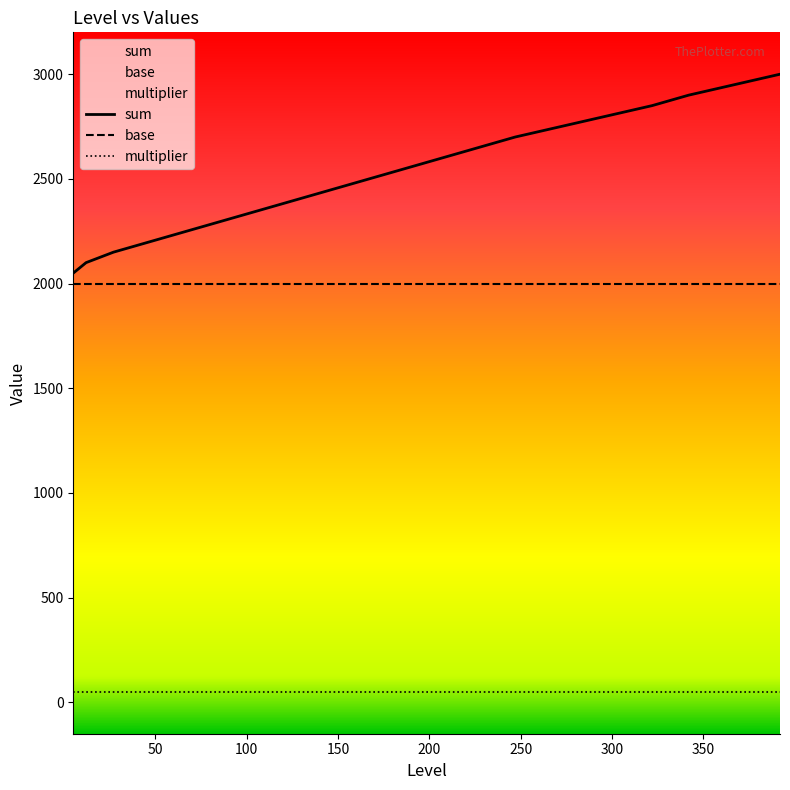

Which category has the highest value in the multiplier series?

5